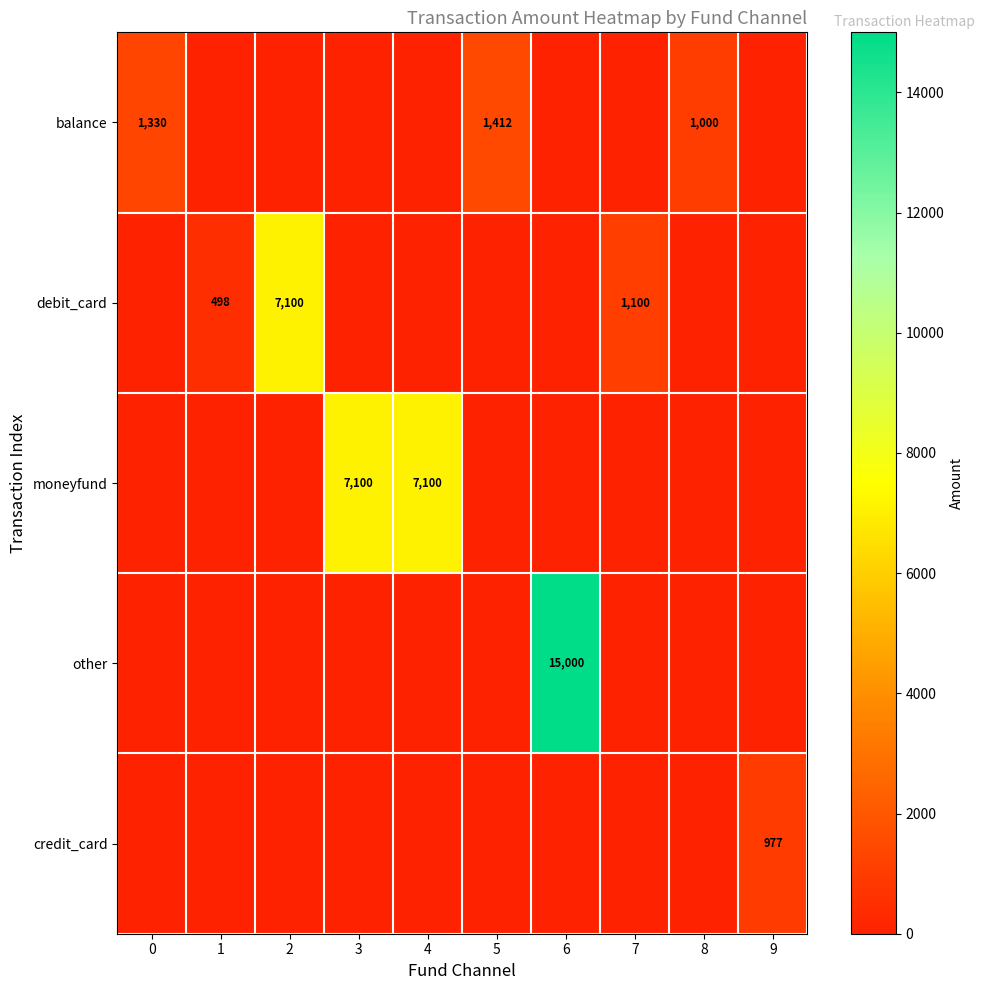

True or false: debit_card has a value of 560 at 7.

False